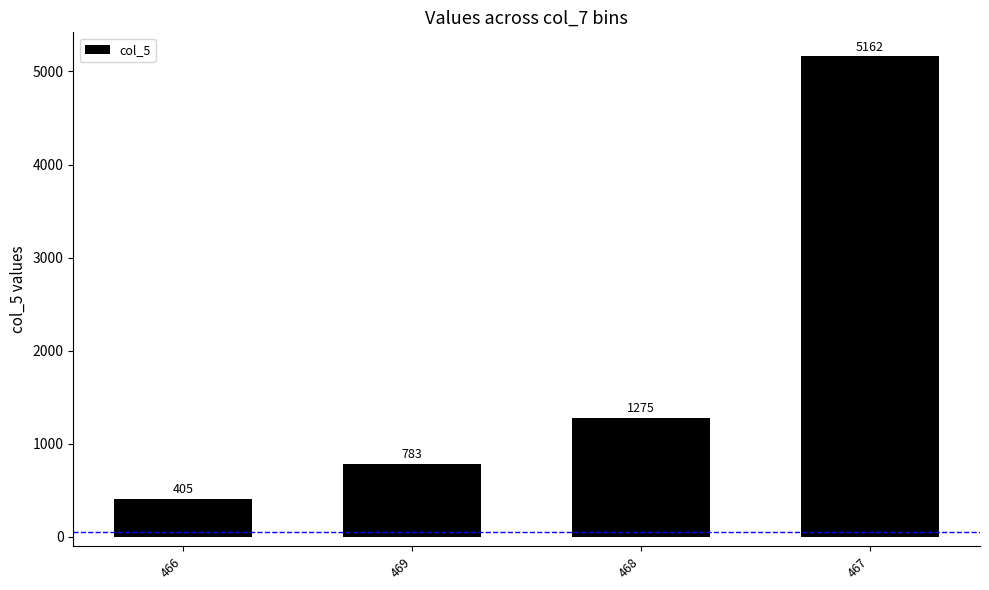

The chart shows a value of 7784 at 467. True or false?

False